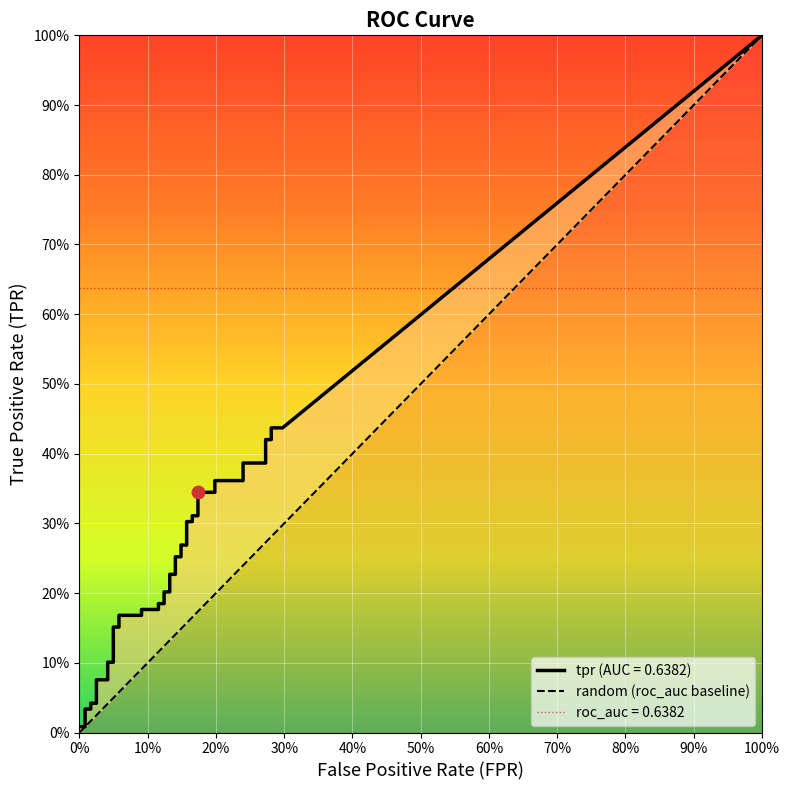

Which has a higher value, 100% or 0%?

100%